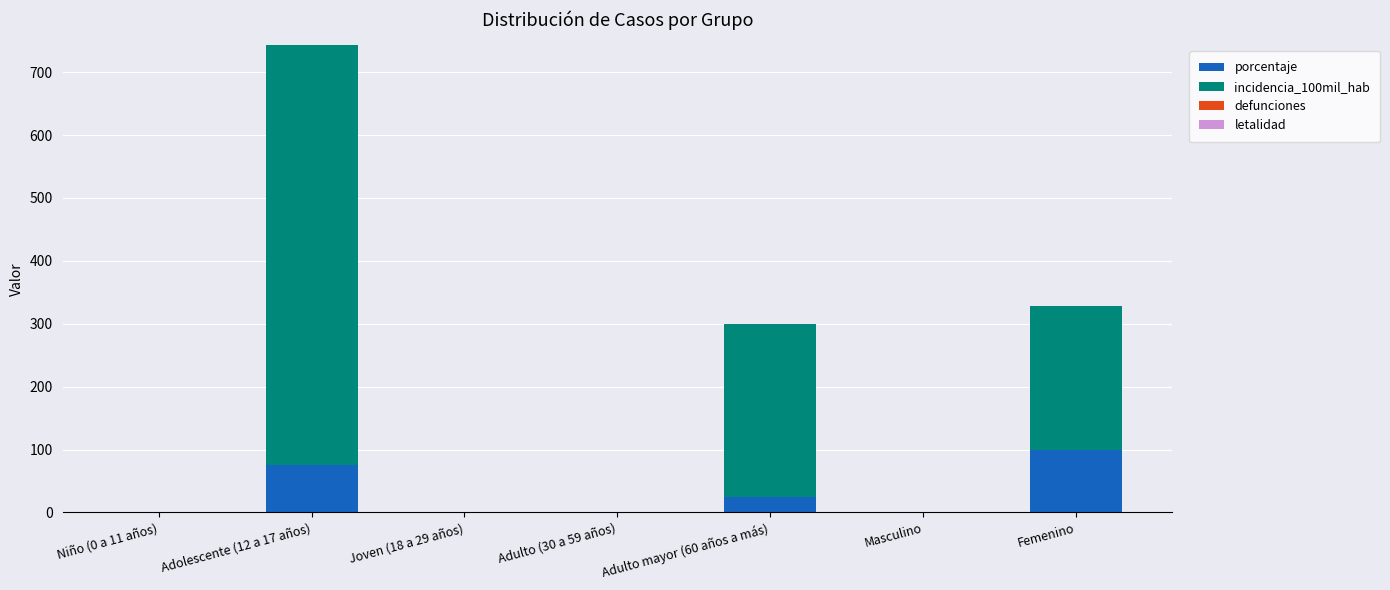

The porcentaje series shows 0.0 at Joven (18 a 29 años). True or false?

True